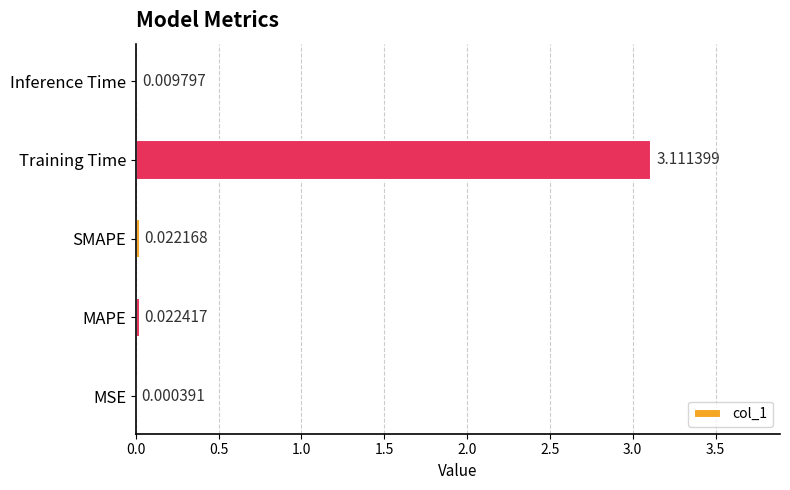

Which category has the highest value across all series?

Training Time